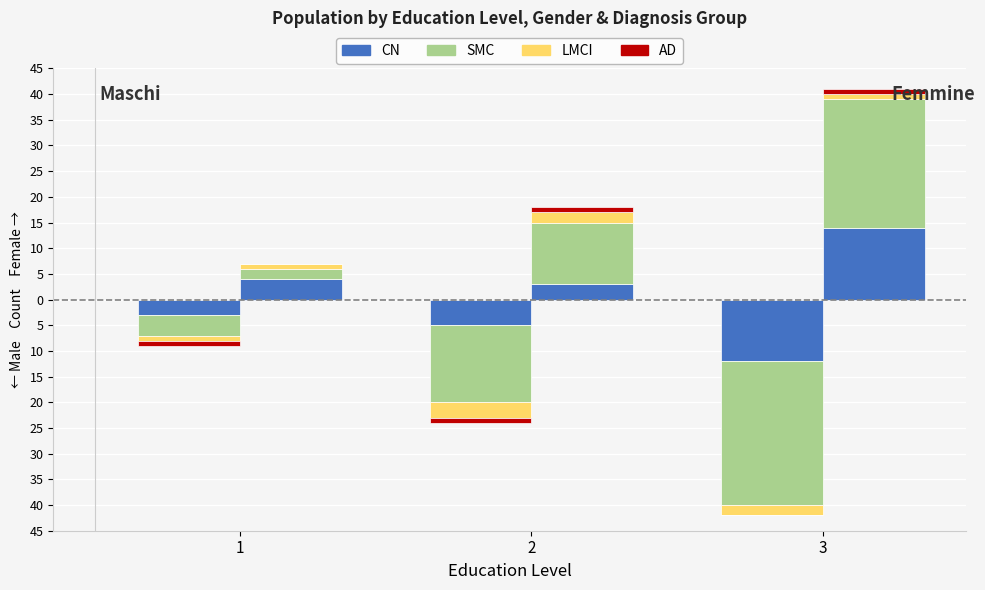

How many bars are there in total?

12